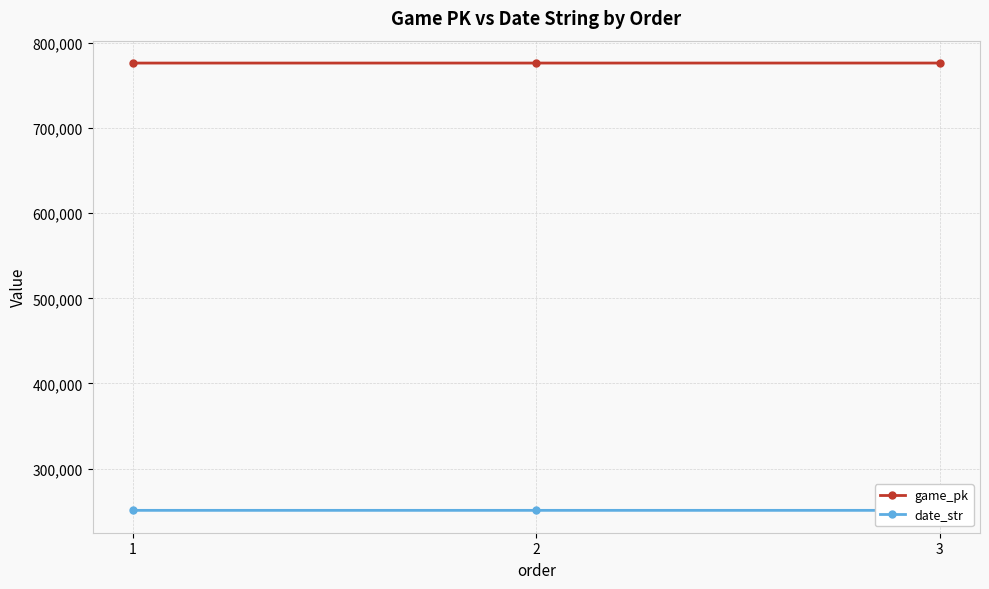

At how many categories does at least one series exceed 480760?

3